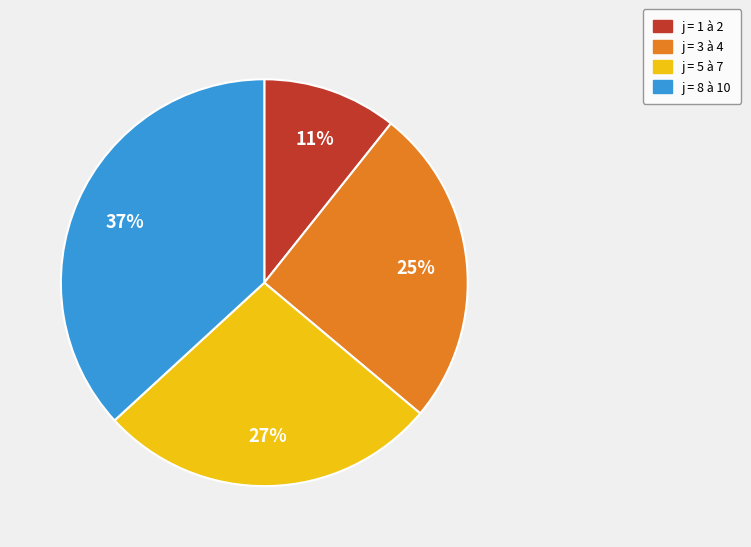

To the nearest percent, what portion does j = 3 à 4 represent?

25%